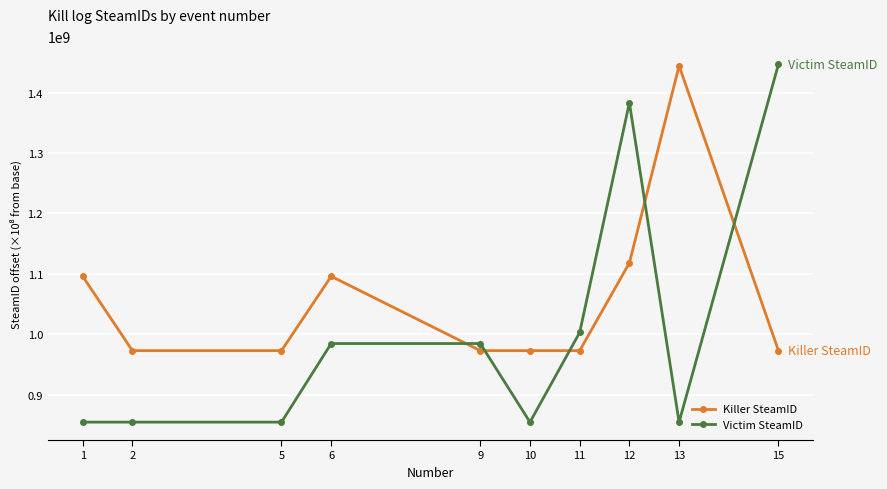

Where is the first local maximum for Killer SteamID?

6